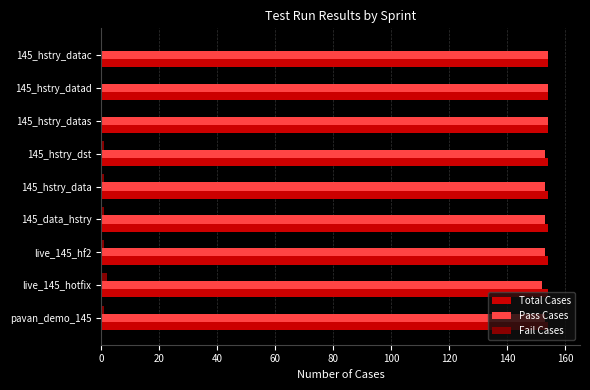

What are all the series names shown in the legend?

Total Cases, Pass Cases, Fail Cases